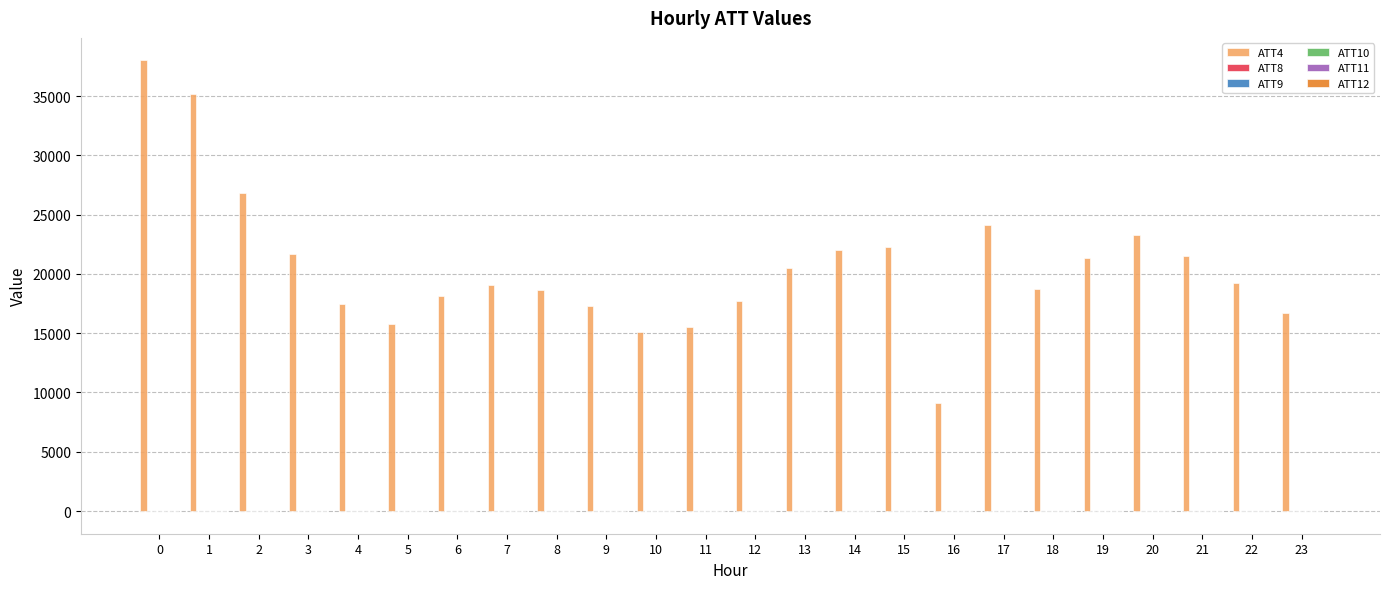

What is the difference between the ATT10 values at 5 and 21?

0.3